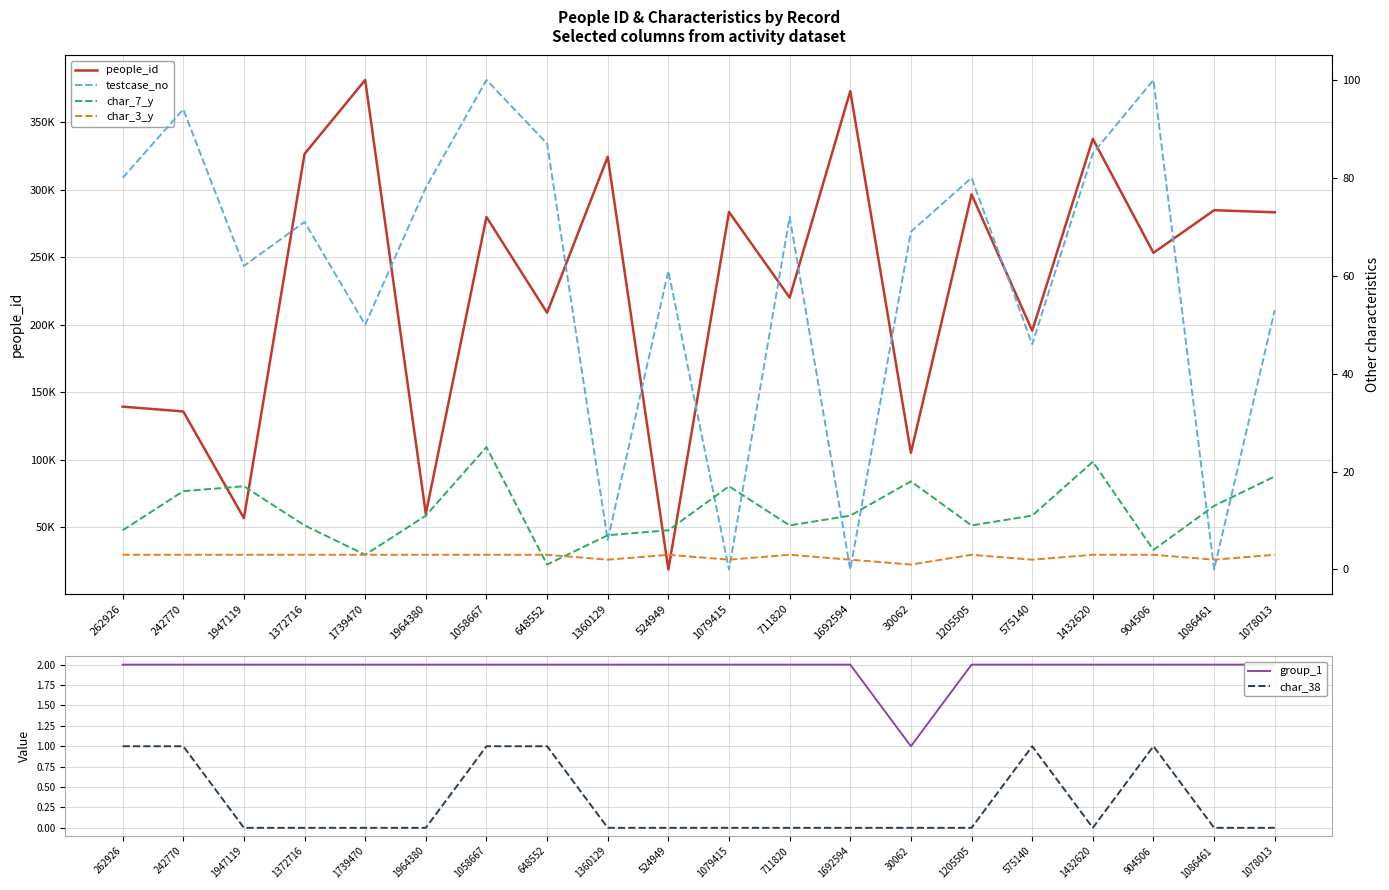

What is the difference between the second highest and second lowest values in the char_7_y series?

19